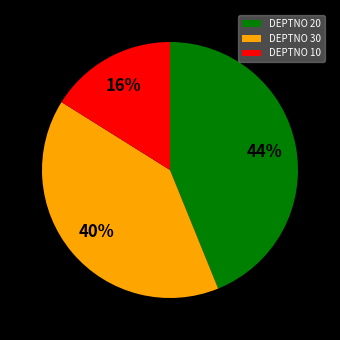

Which slice is the largest?

DEPTNO 20